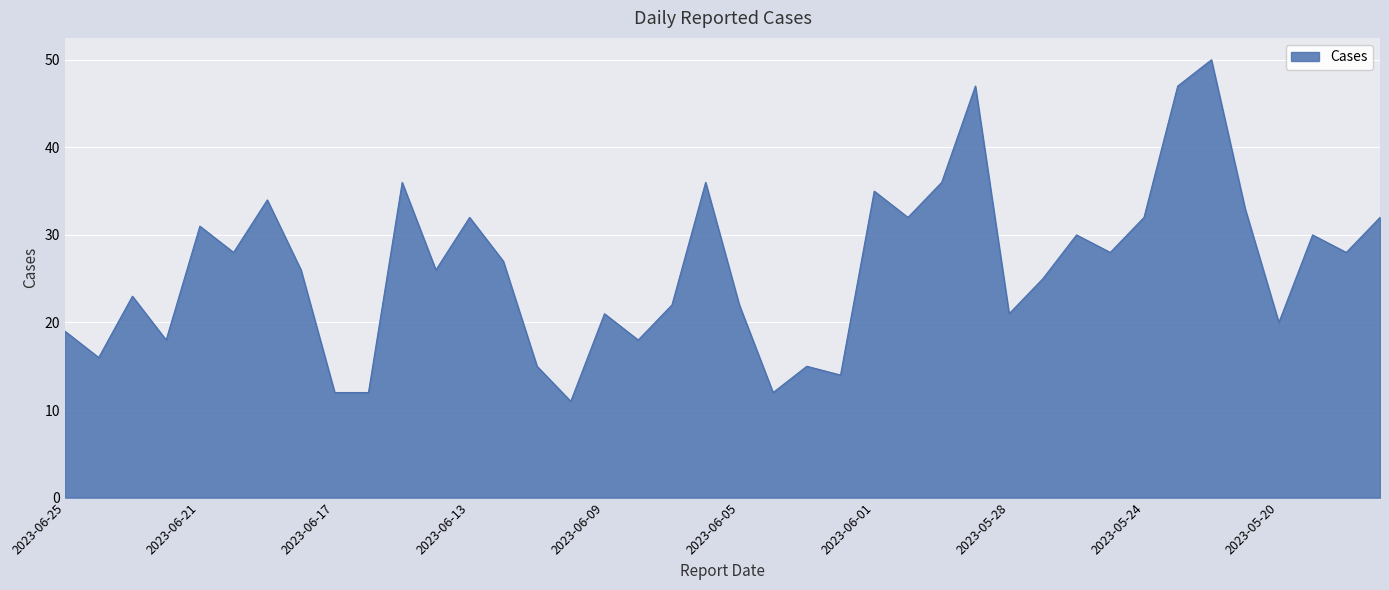

What is the maximum value shown in the chart?

50